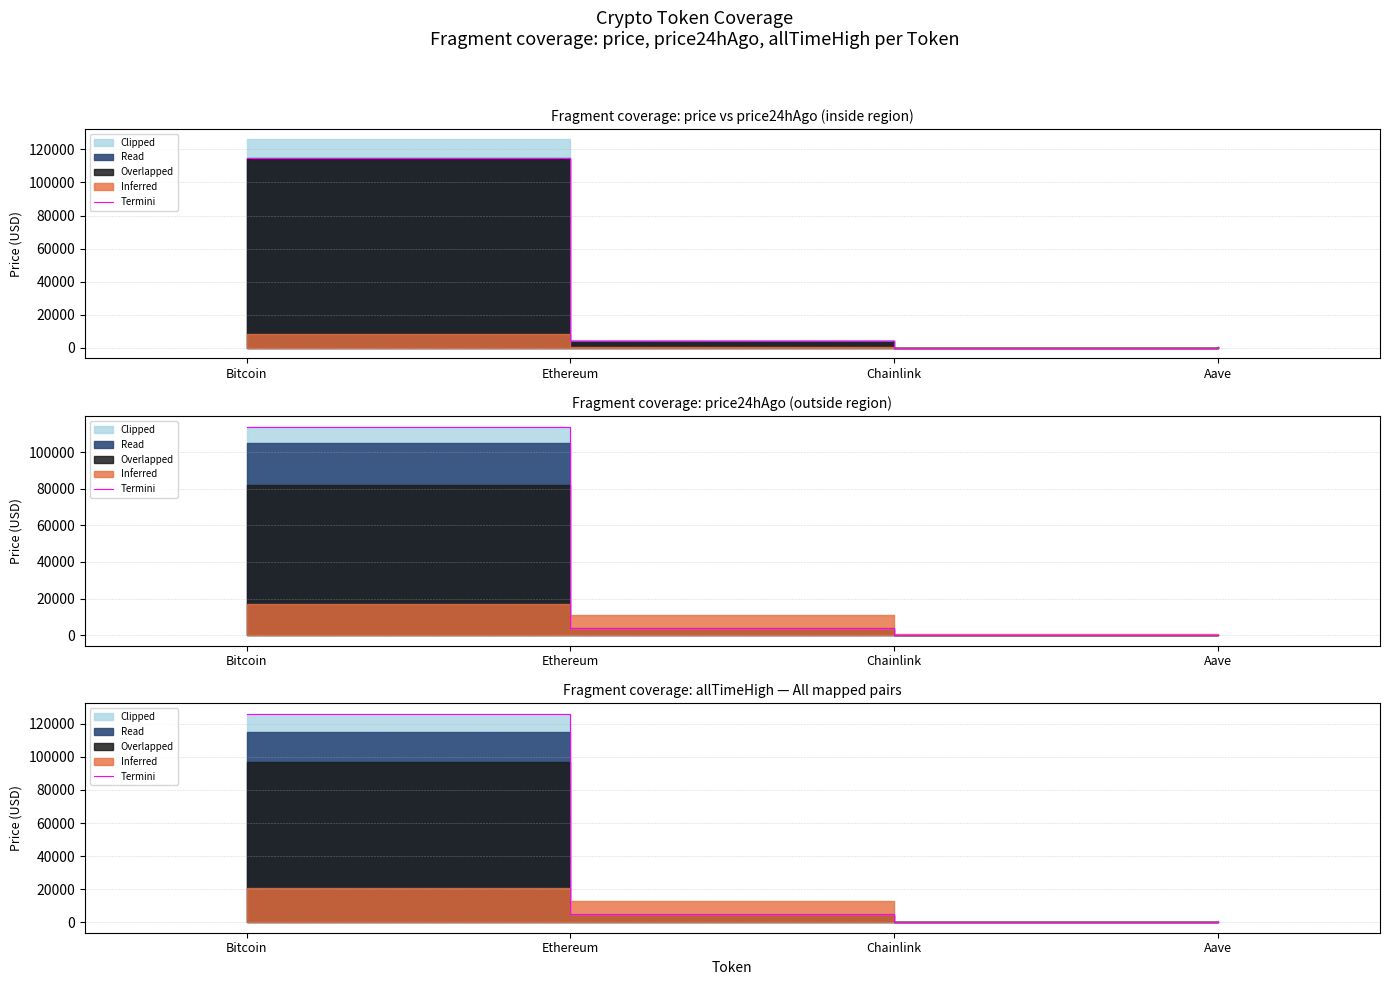

True or false: the data shows 980.4 at Aave.

False